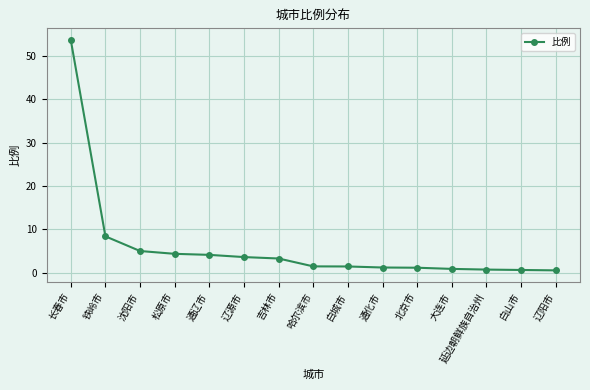

At which label does the data first exceed 1?

长春市